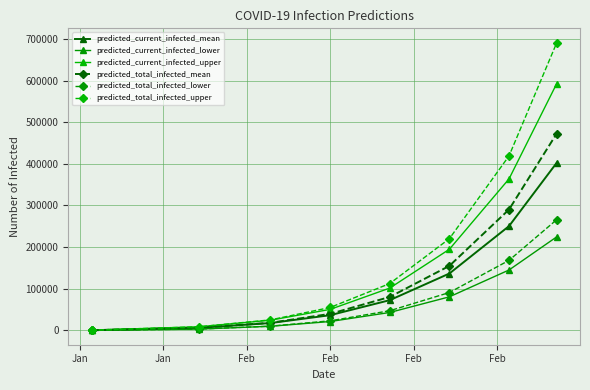

What is the sum of all predicted_total_infected_upper values?

1532778